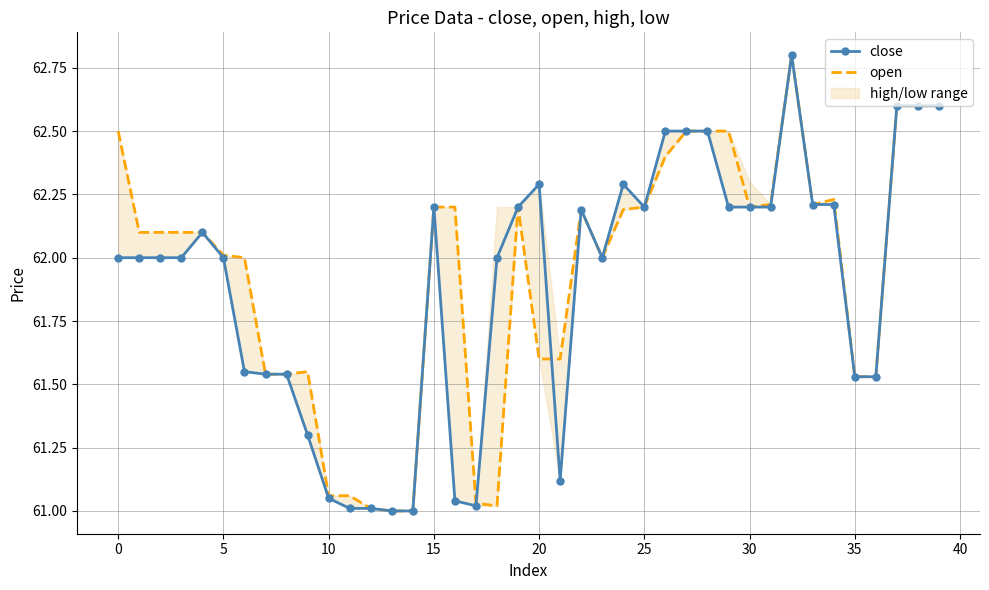

Between 25 and 28, which series saw the biggest shift?

close